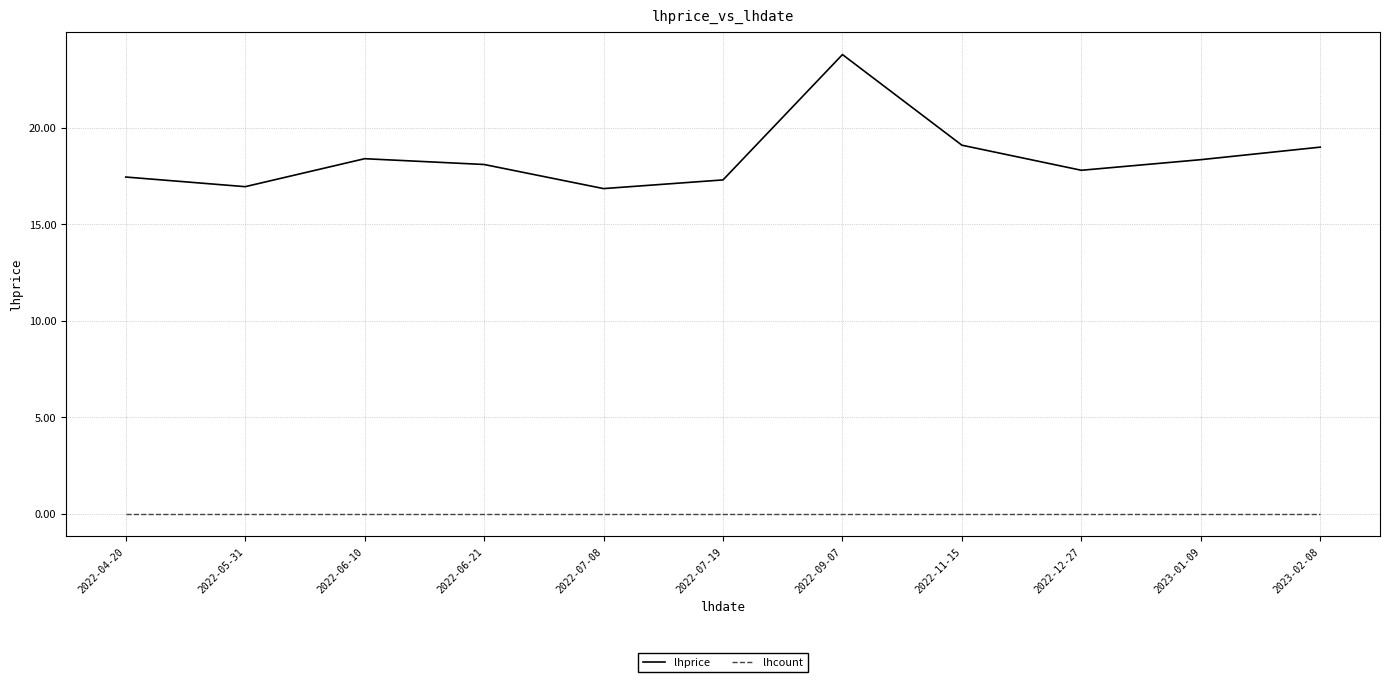

At which label does lhprice reach its peak?

2022-09-07